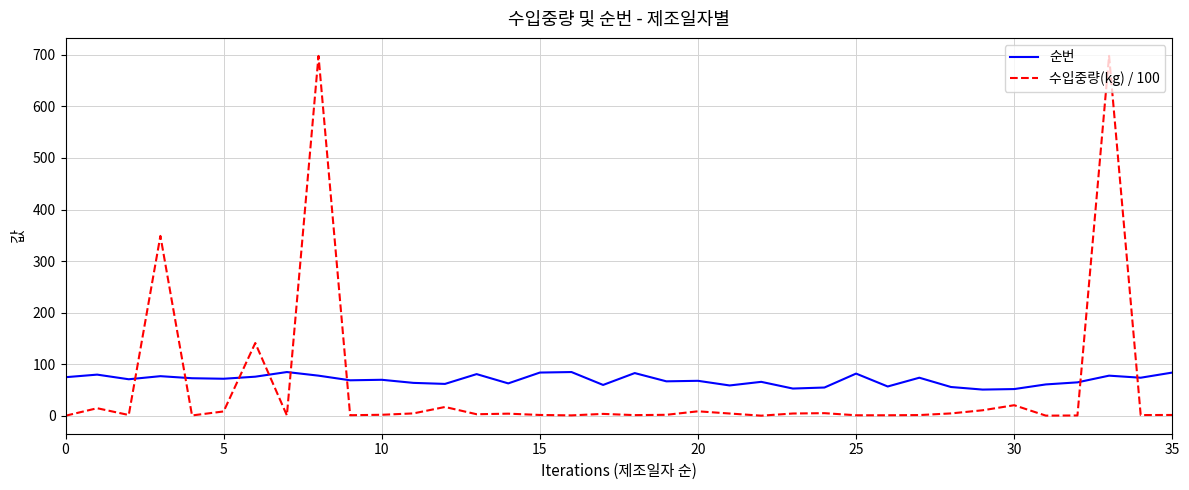

What is the difference between the maximum and minimum values in the 수입중량(kg) / 100 series?

697.6